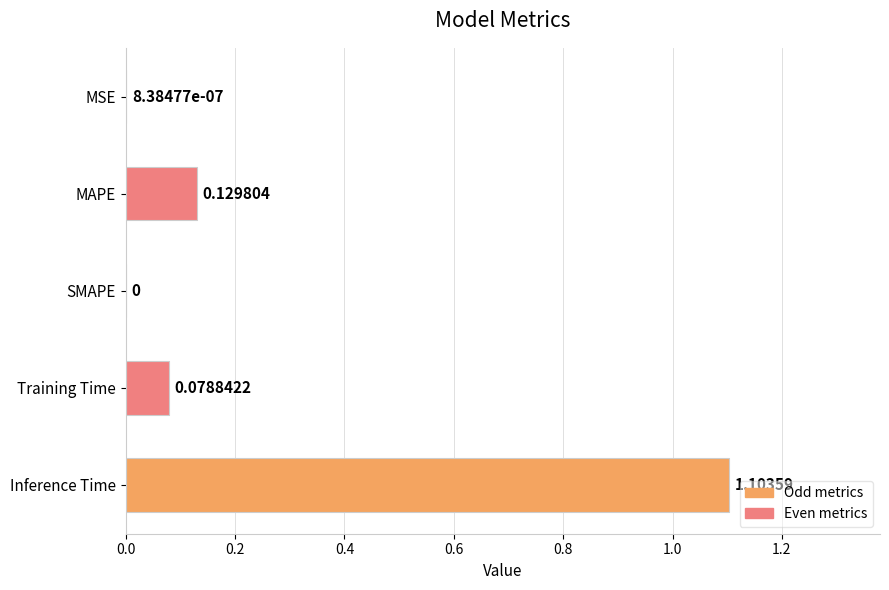

Between MAPE and Training Time, which is larger?

MAPE